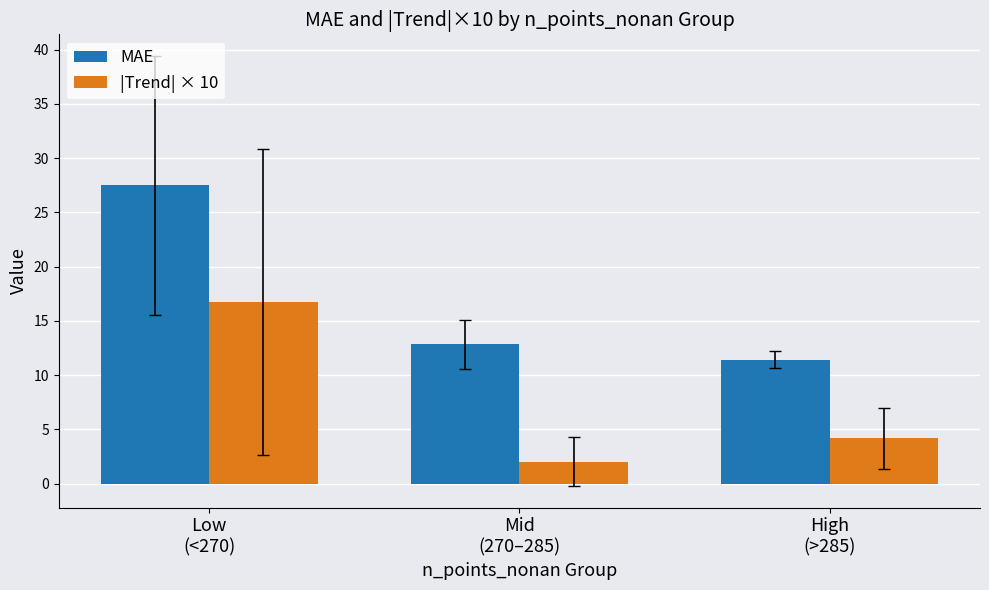

How many bars are there in total?

6